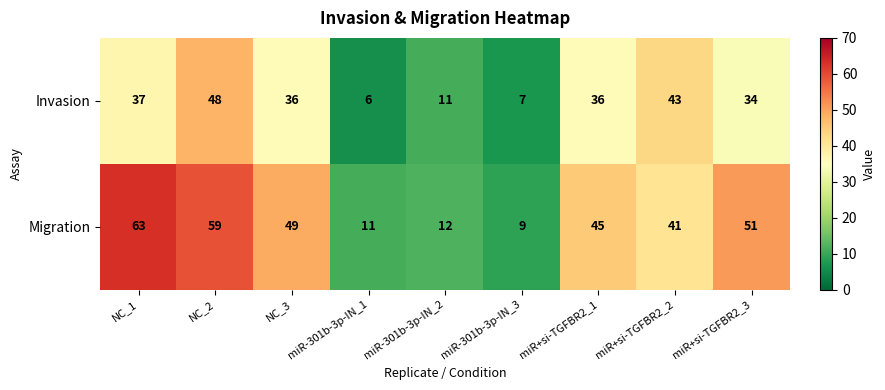

Is it true that Migration equals 63 at NC_1?

True